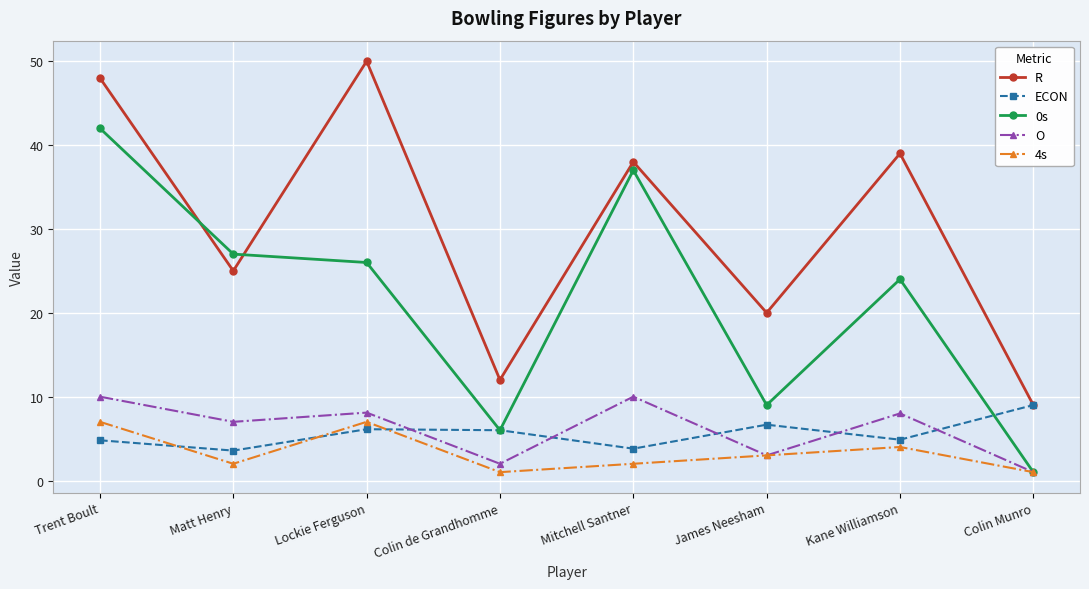

At which label is 4s closest to 4?

Kane Williamson